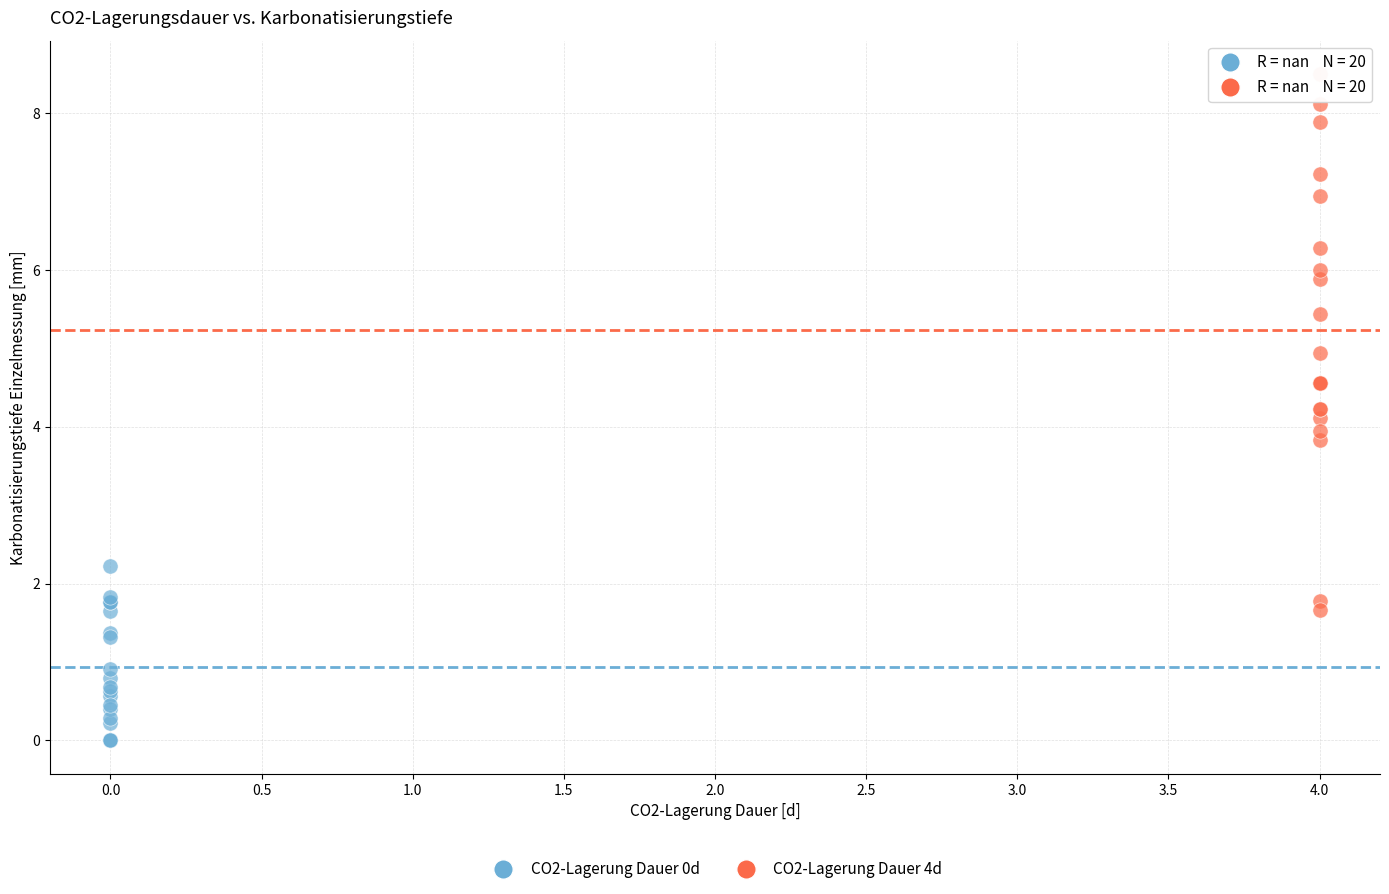

Which series reaches the maximum Y coordinate?

CO2-Lagerung Dauer 4d